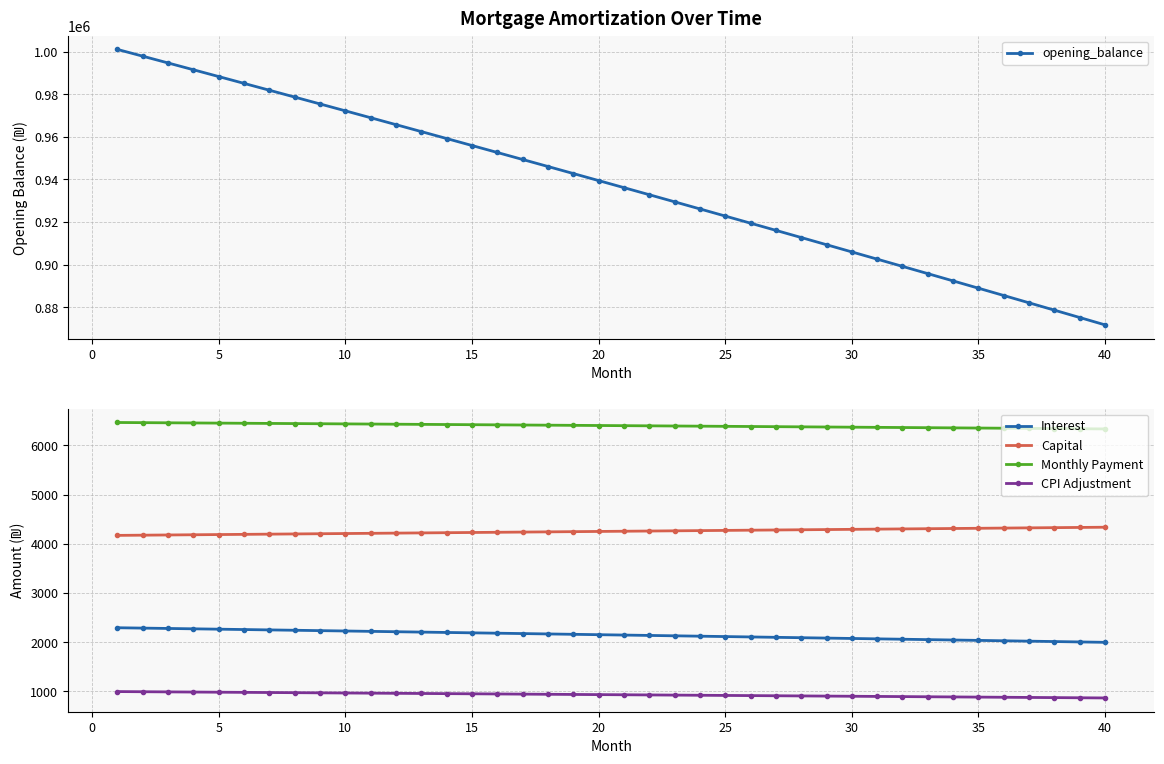

What is the highest value of the CPI Adjustment series?

996.8